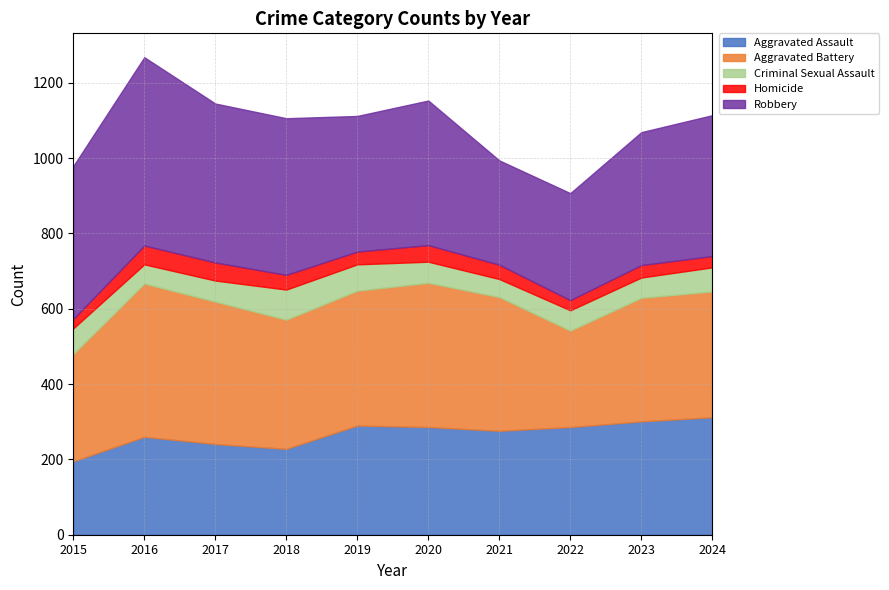

Does the chart have visible grid lines?

Yes